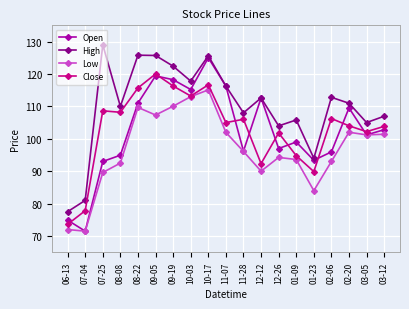

What is the minimum value for High?

77.5